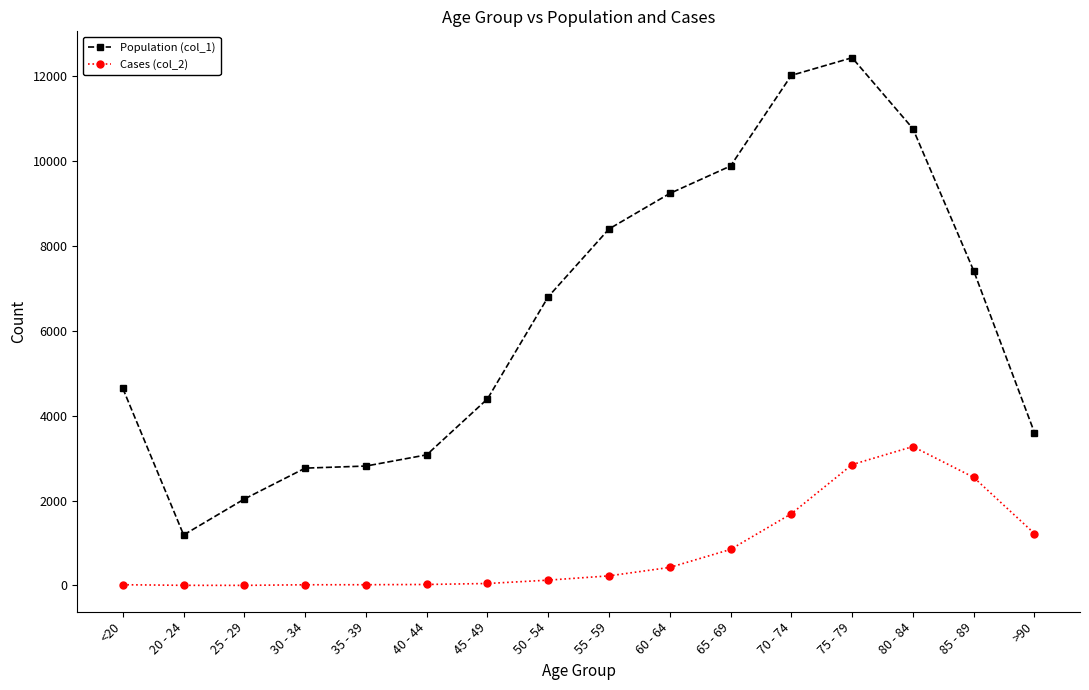

The Cases (col_2) series shows 17 at 30 - 34. True or false?

True